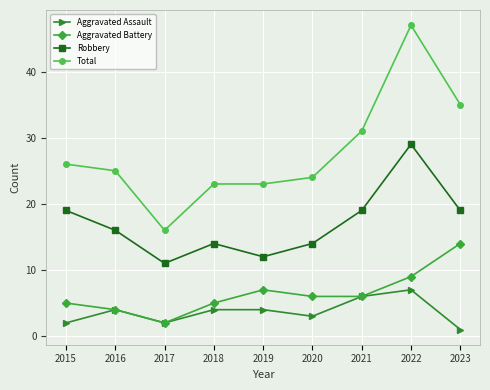

True or false: Robbery and Aggravated Battery intersect in this chart.

False